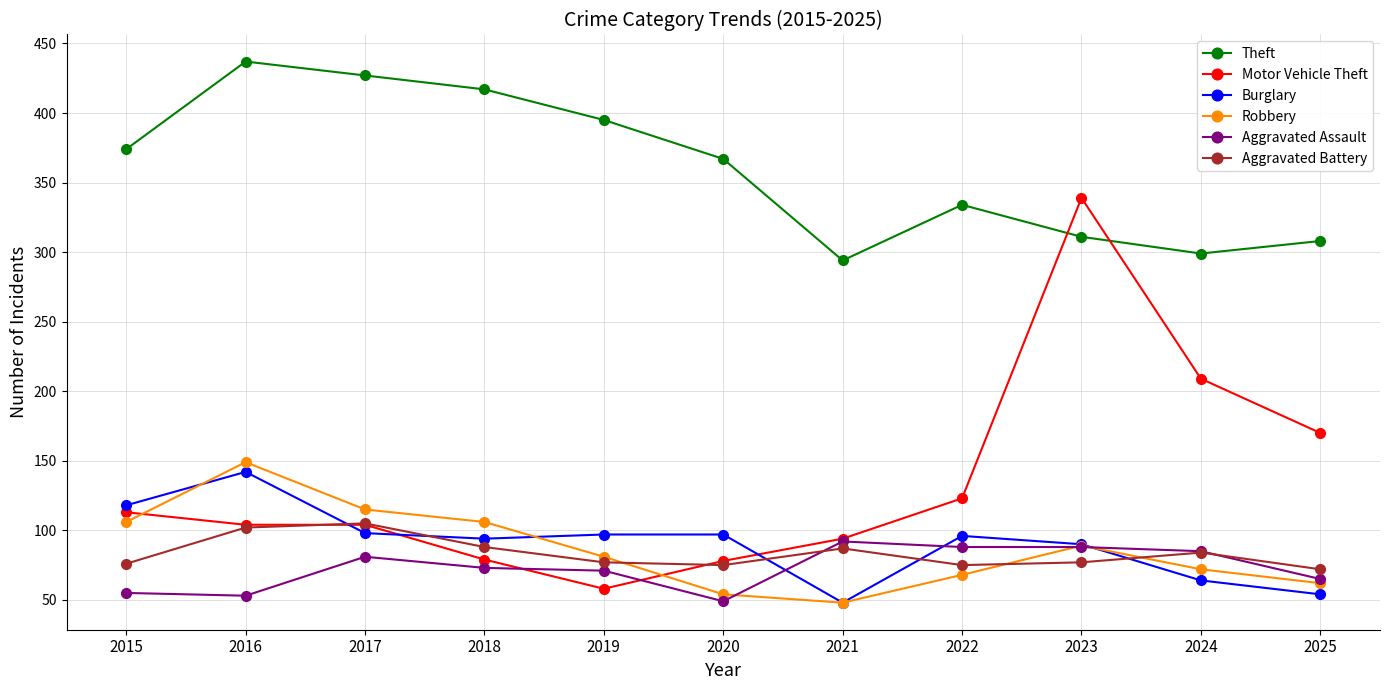

At which label does Motor Vehicle Theft reach its minimum?

2019